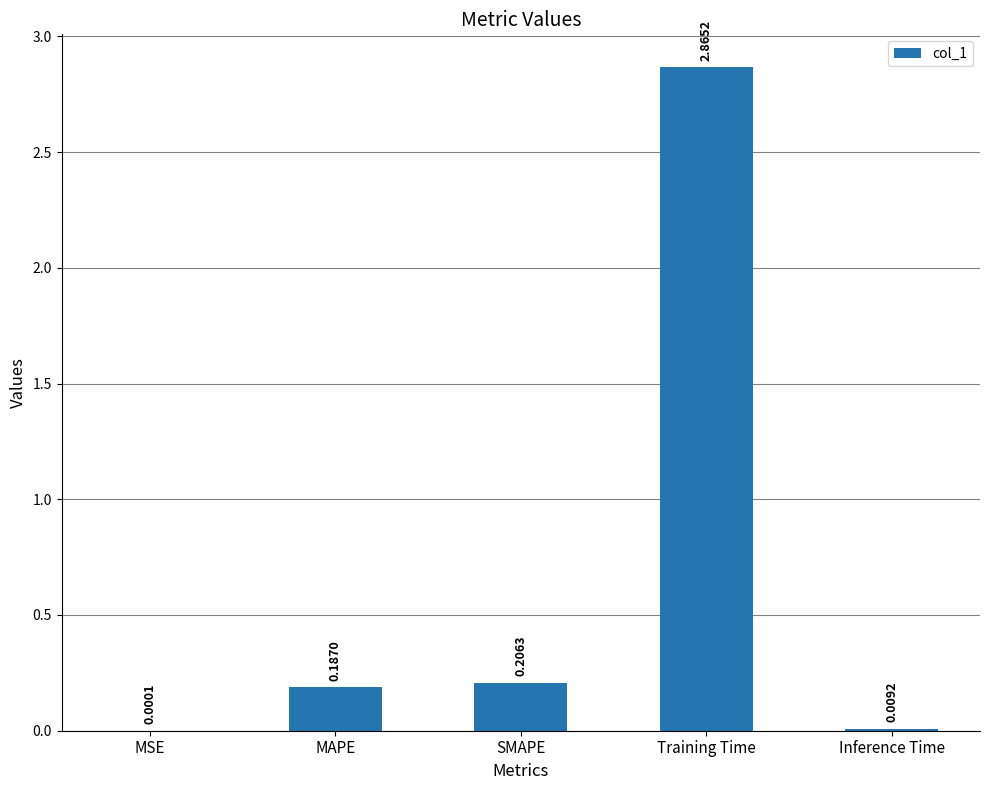

What is the sum of all values?

3.3